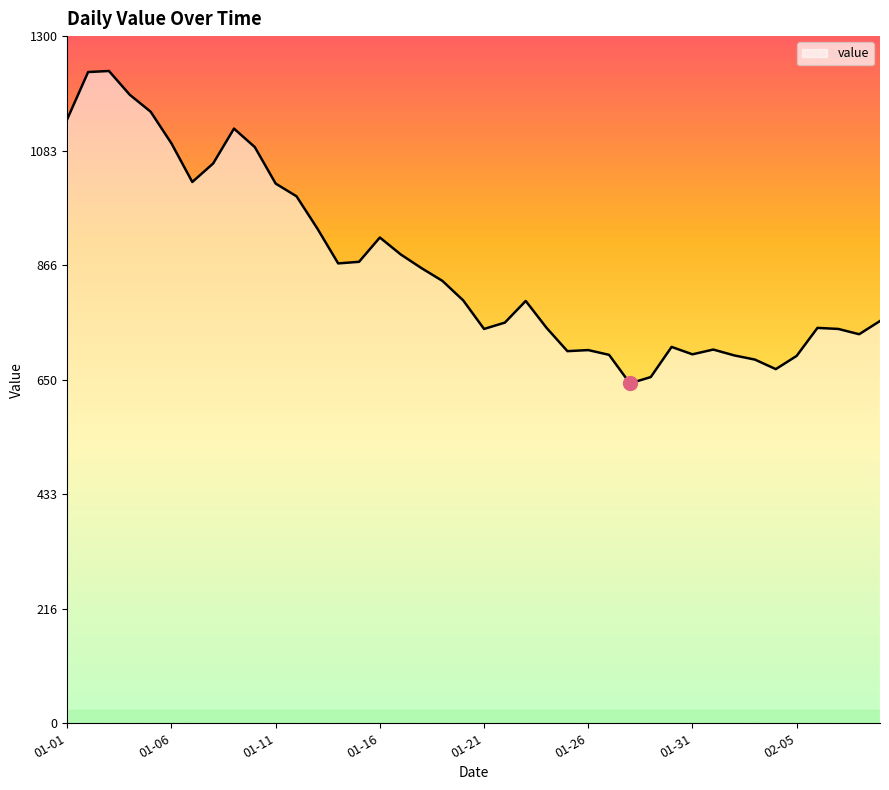

At which label is the value closest to 938?

2023-01-13